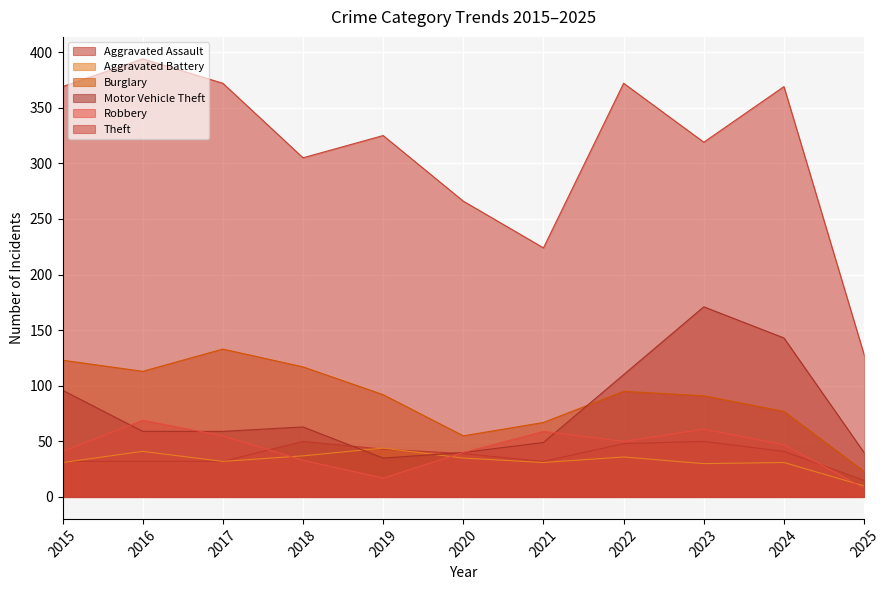

Which series changed the most between 2016 and 2025?

Theft